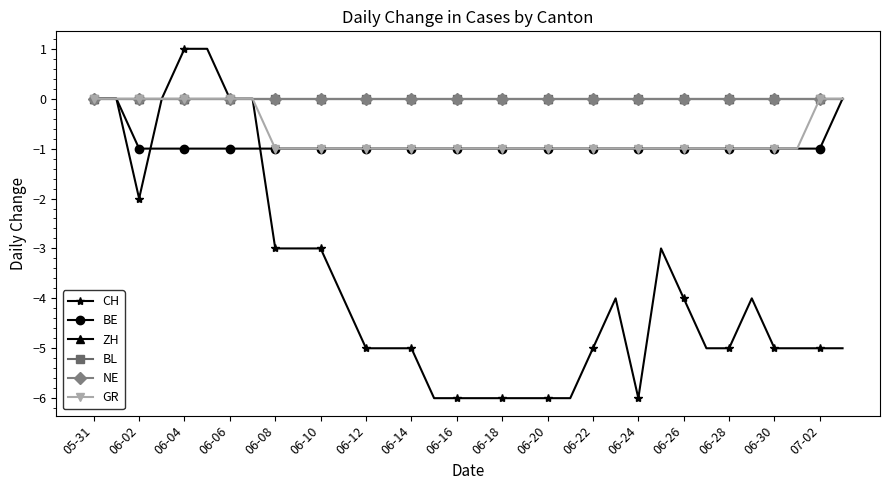

At how many categories does at least one series exceed -3?

34